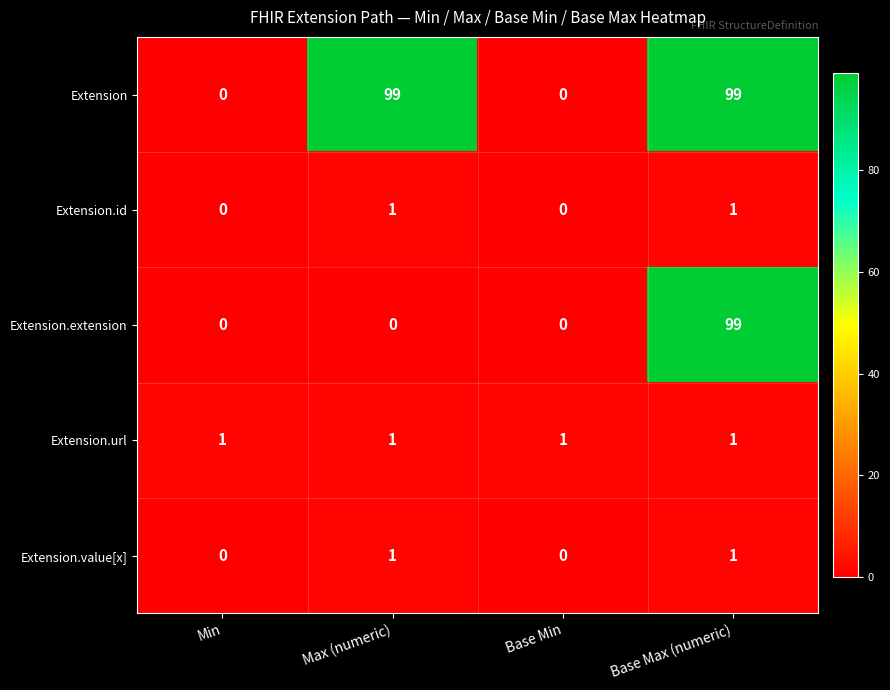

How many Extension.id values are between 0 and 1?

4